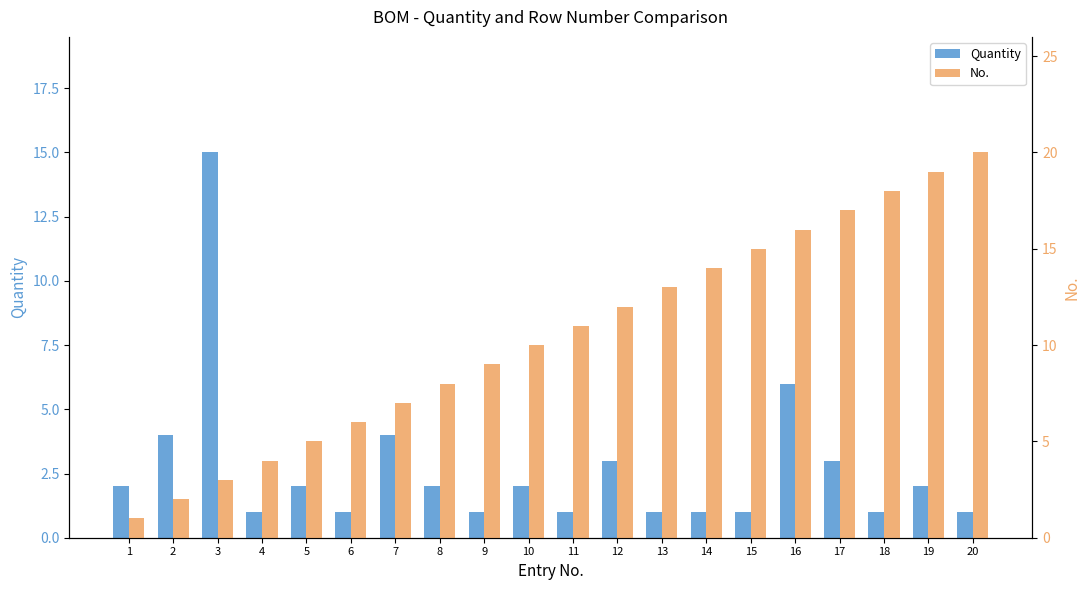

At which label is No. closest to 10?

10